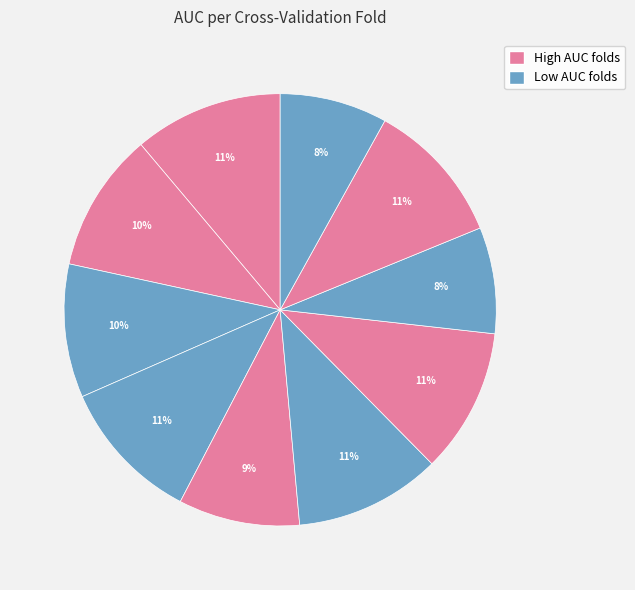

How many slices are in this pie chart?

10